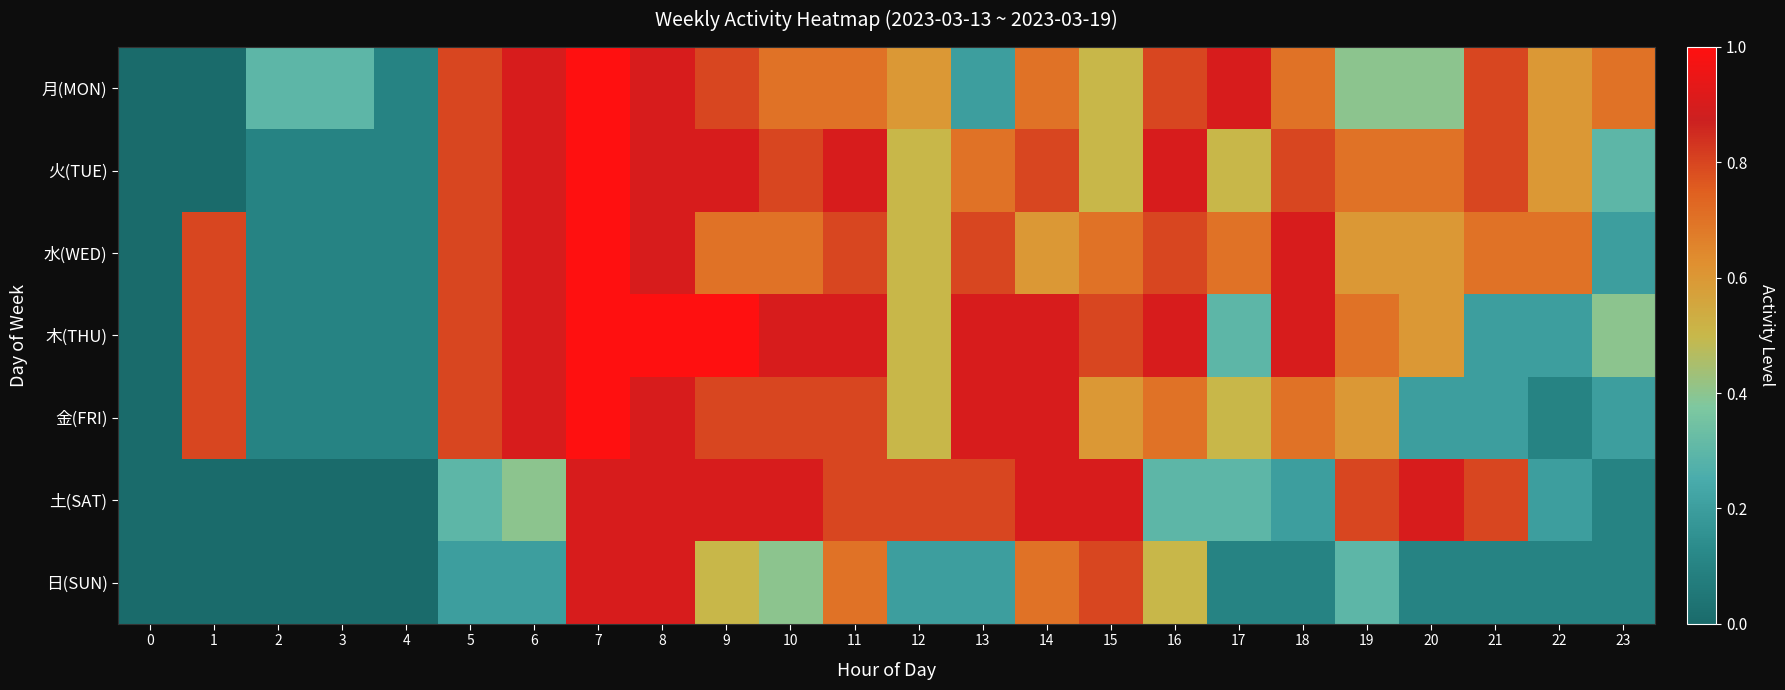

What is the maximum value shown in the chart?

1.0